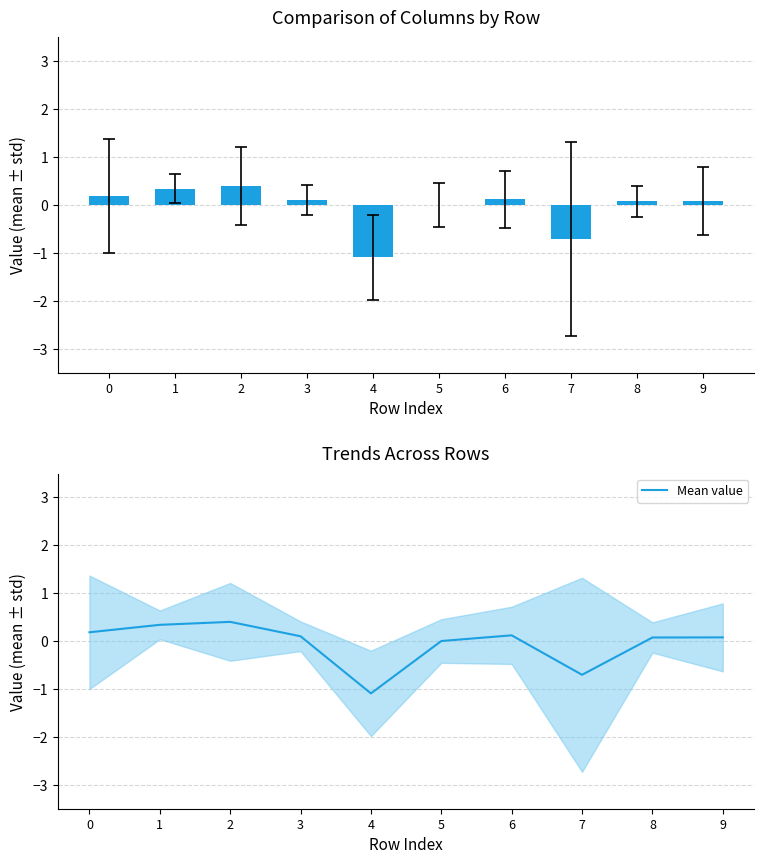

Reading right to left, what are all the values shown in this chart?

9=0.1	8=0.1	7=-0.7	6=0.1	5=0.0	4=-1.1	3=0.1	2=0.4	1=0.3	0=0.2